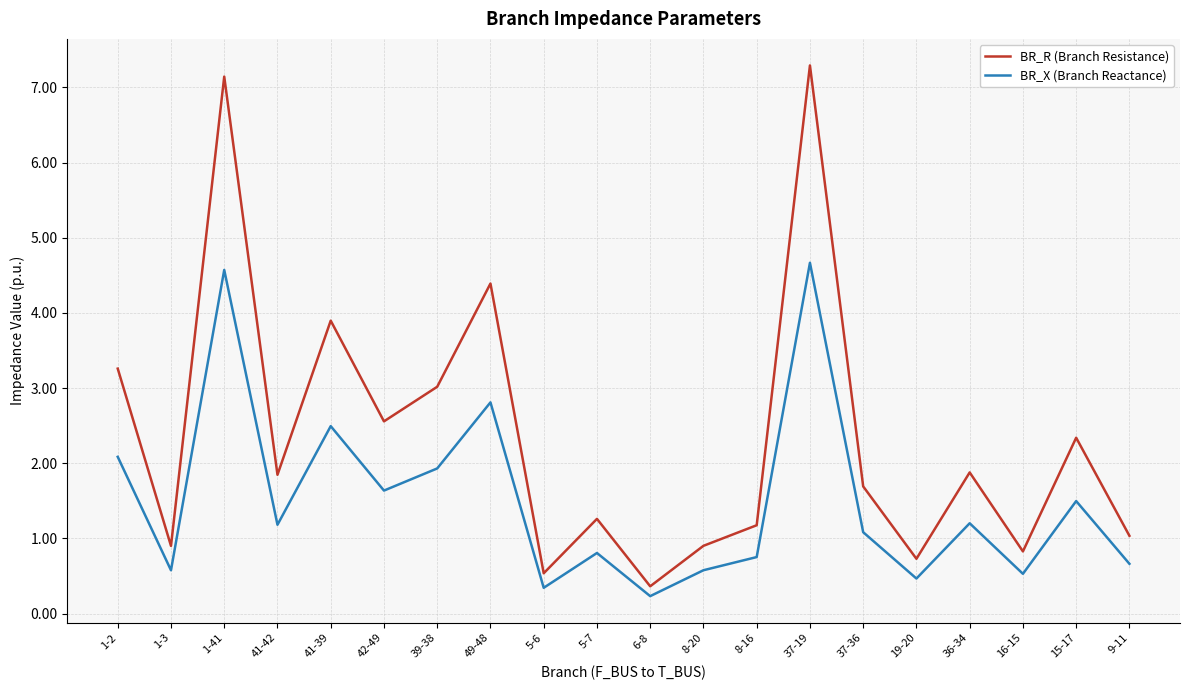

How many distinct data groups are displayed?

2